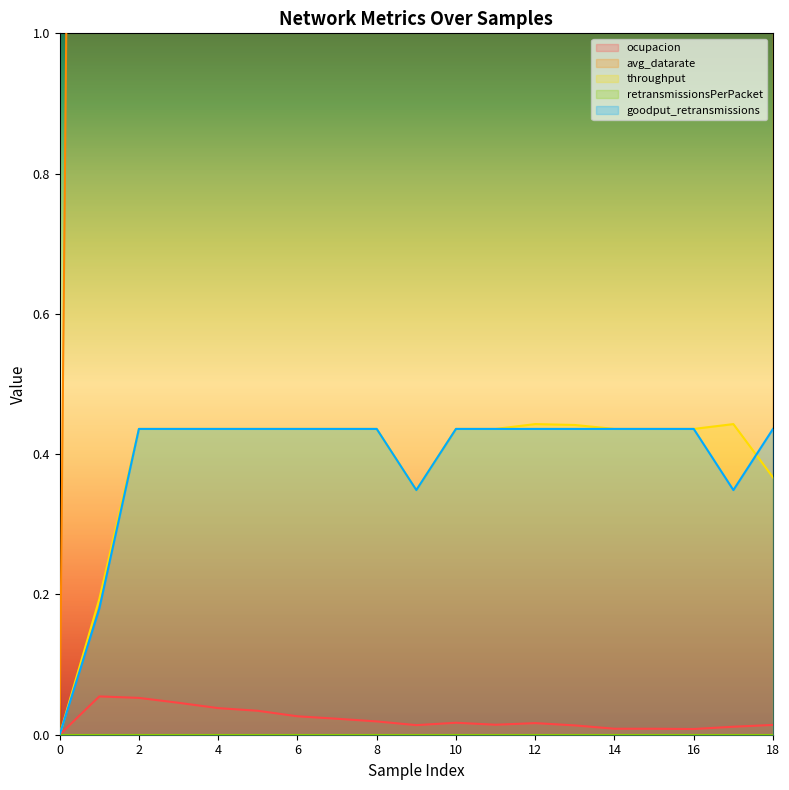

How many data points in avg_datarate are above 23?

10